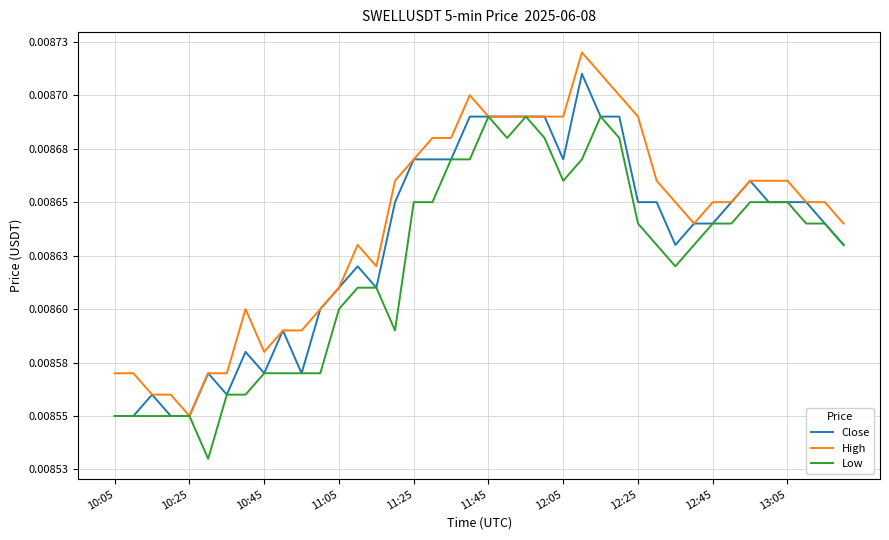

True or false: Close and High cross at least once.

False